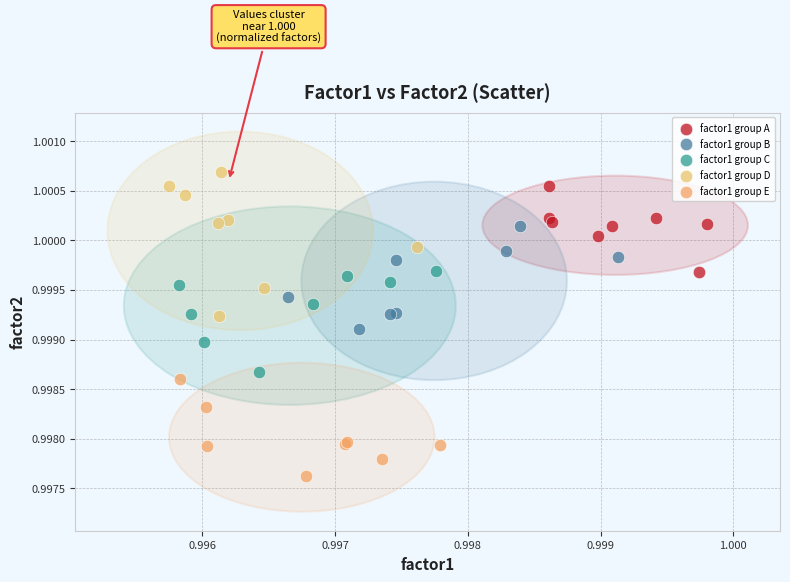

Which series reaches the minimum Y coordinate?

factor1 group E